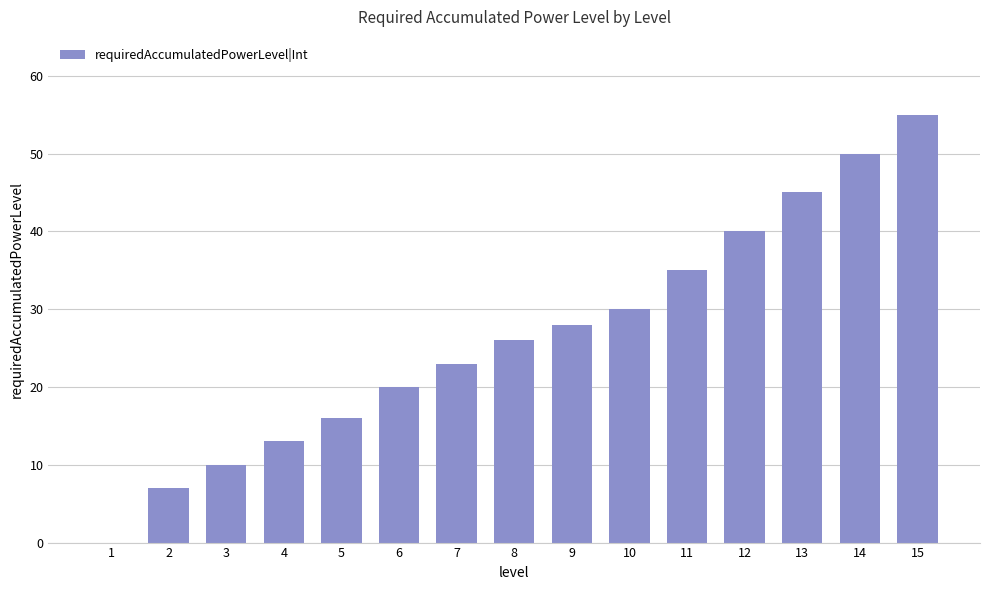

Reading left to right, transcribe all the data shown in this chart.

0	7	10	13	16	20	23	26	28	30	35	40	45	50	55